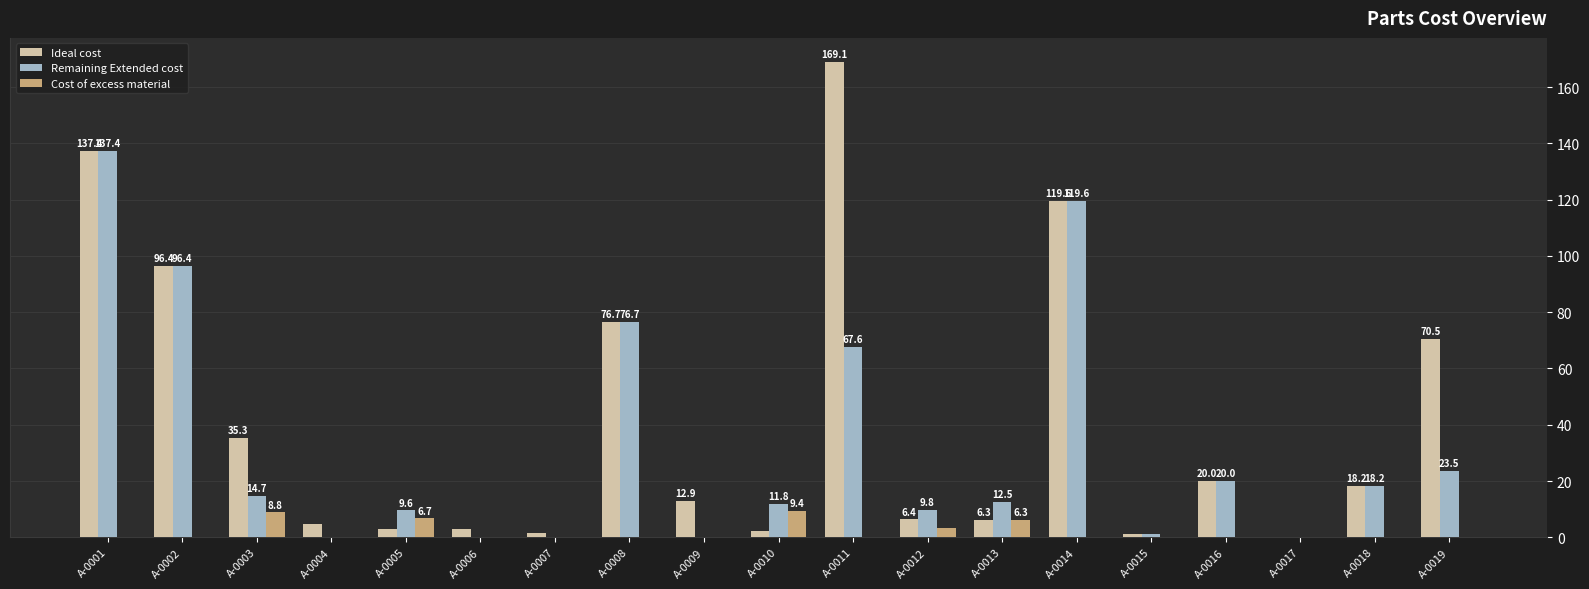

Between A-0012 and A-0018, which series saw the biggest shift?

Ideal cost